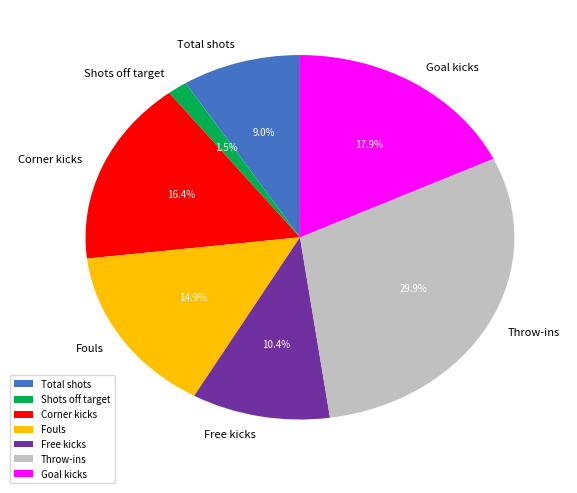

The Corner kicks slice represents 16% of the pie. True or false?

True